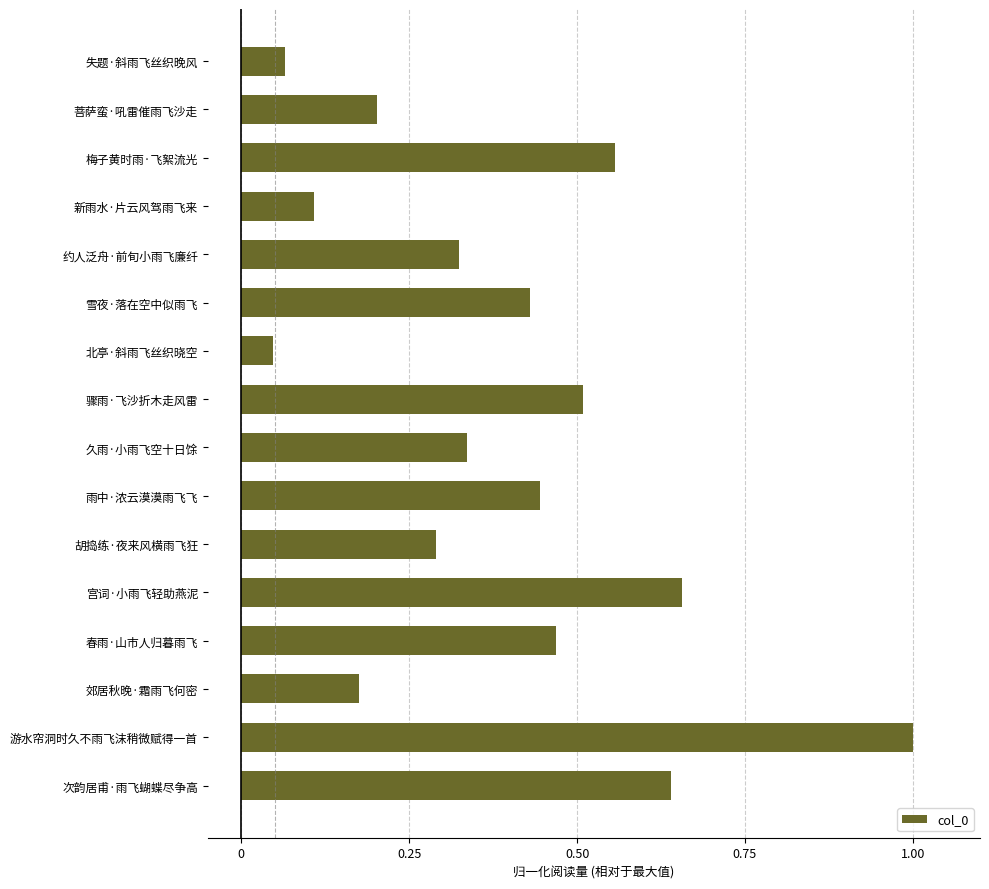

Which label corresponds to the largest value in the chart?

游水帘洞时久不雨飞沫稍微赋得一首